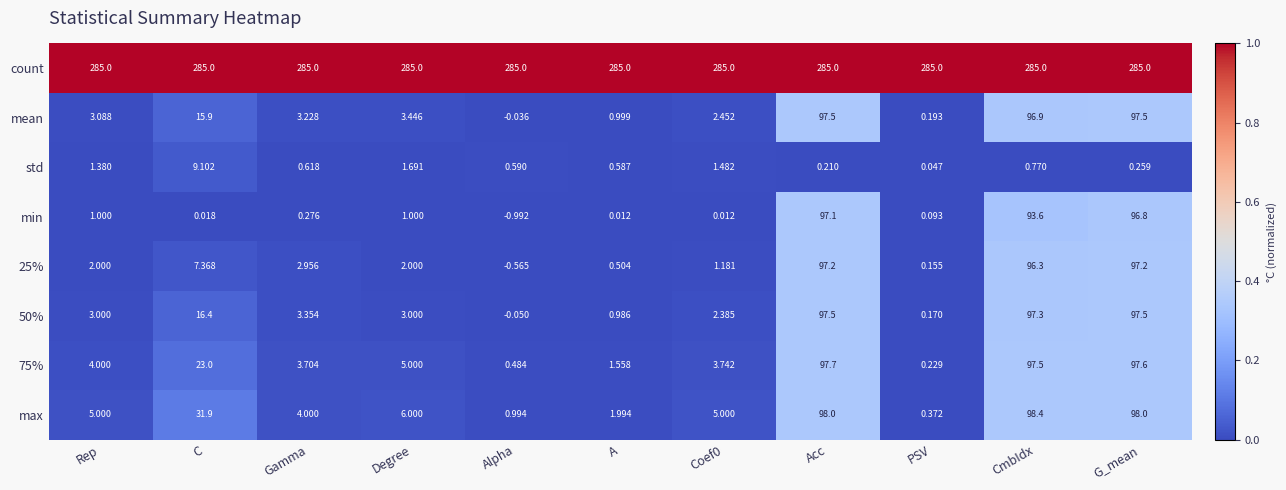

At which label does 50% reach its minimum?

Alpha